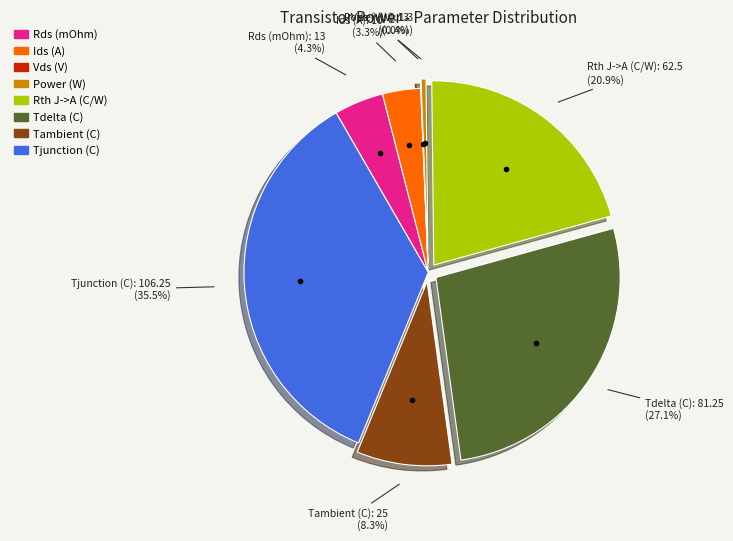

Between Rth J->A (C/W) and Power (W), which is larger?

Rth J->A (C/W)